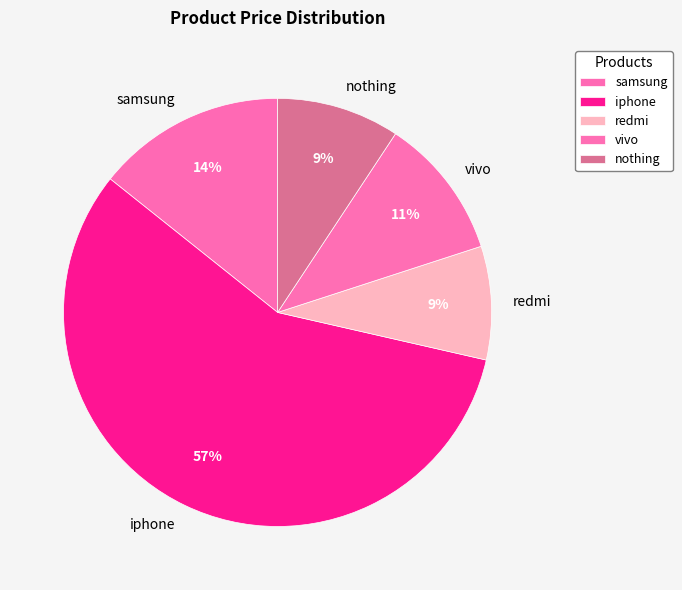

Which category has the biggest portion of the pie?

iphone